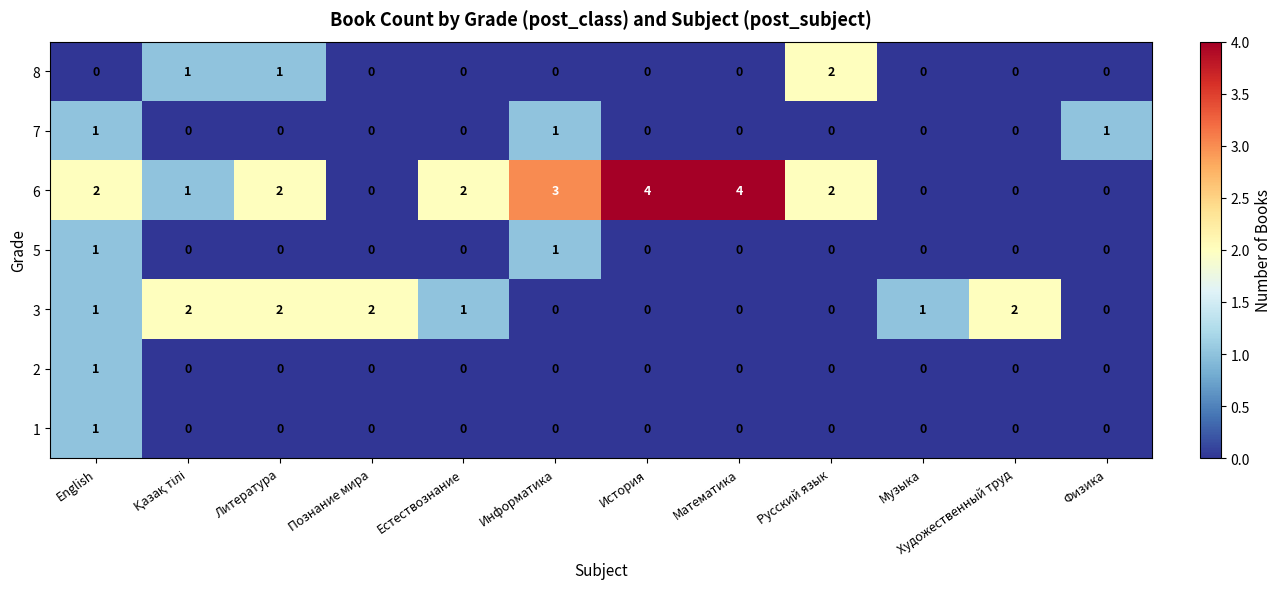

At which category is the sum across all series the highest?

English